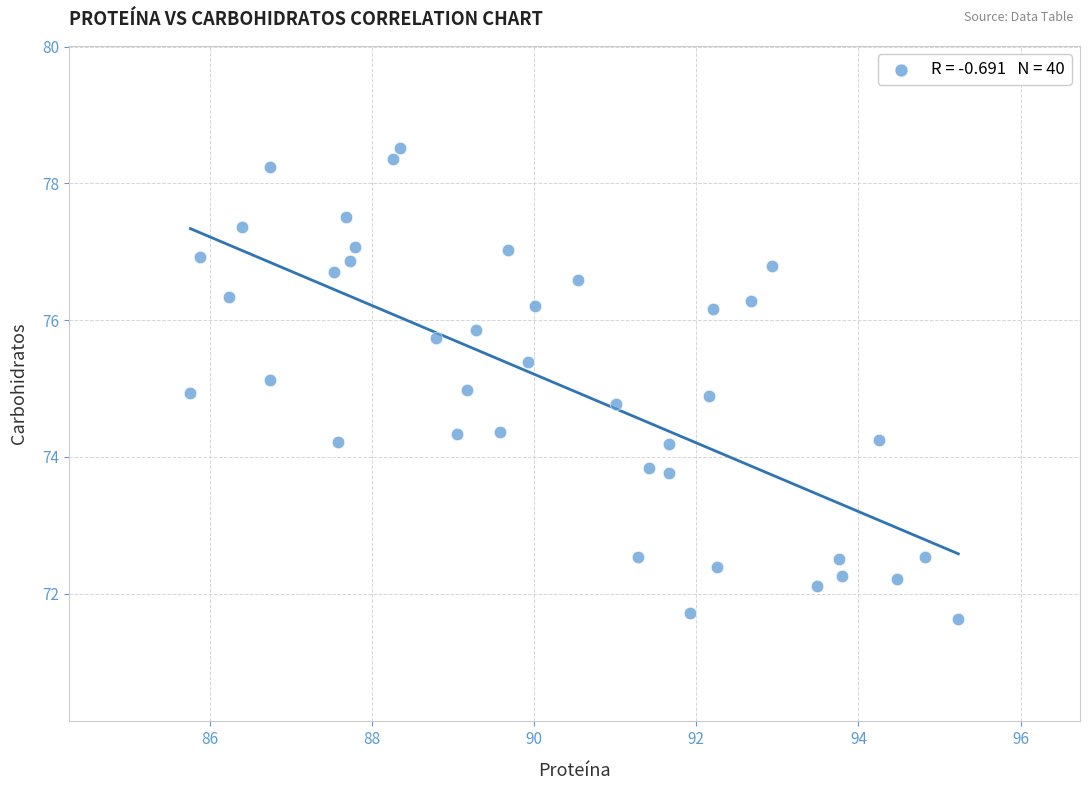

What is the range of X values (max minus min)?

9.5